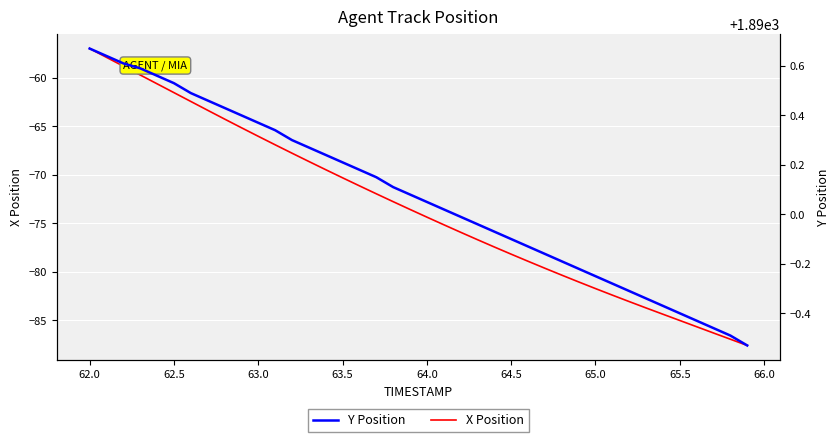

The value of X Position at 64.5 is -106.8. True or false?

False